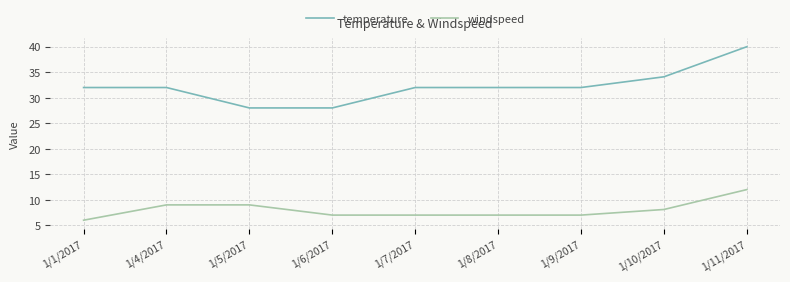

Does the chart have visible grid lines?

Yes